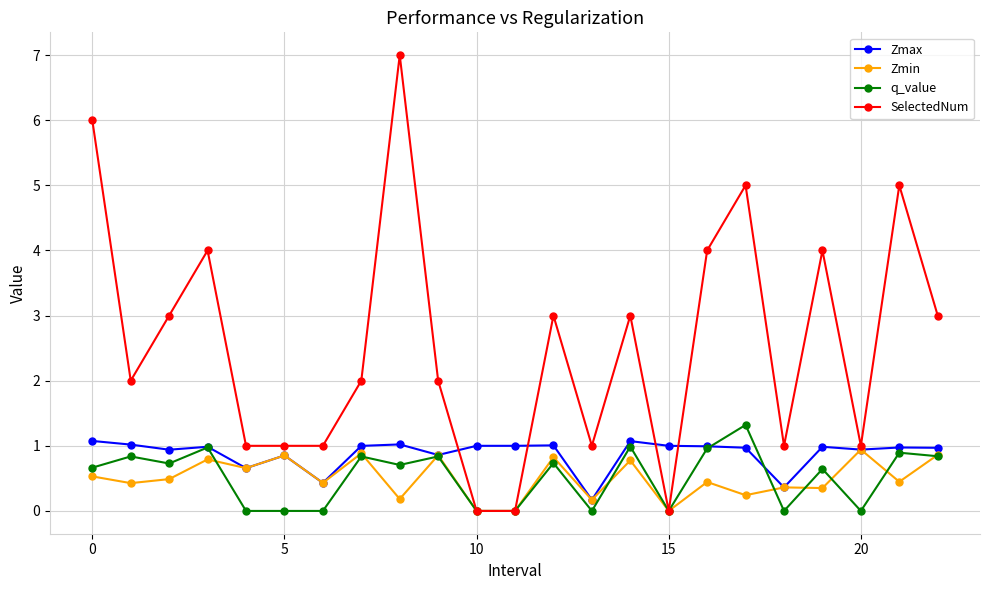

What is the maximum value shown in the chart?

7.0